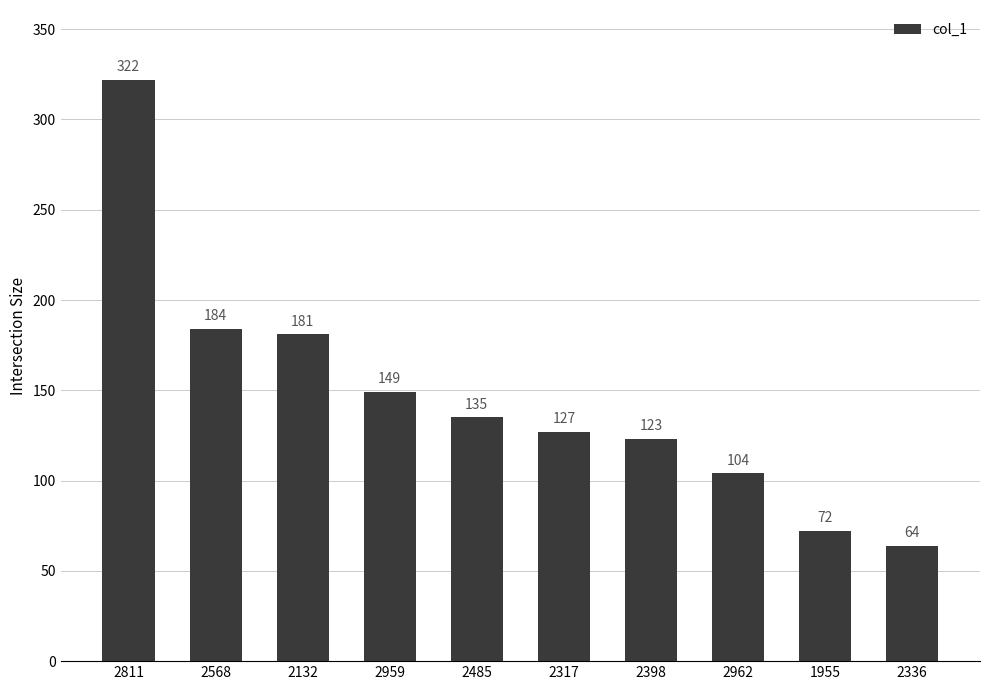

Between 1955 and 2959, which is larger?

2959